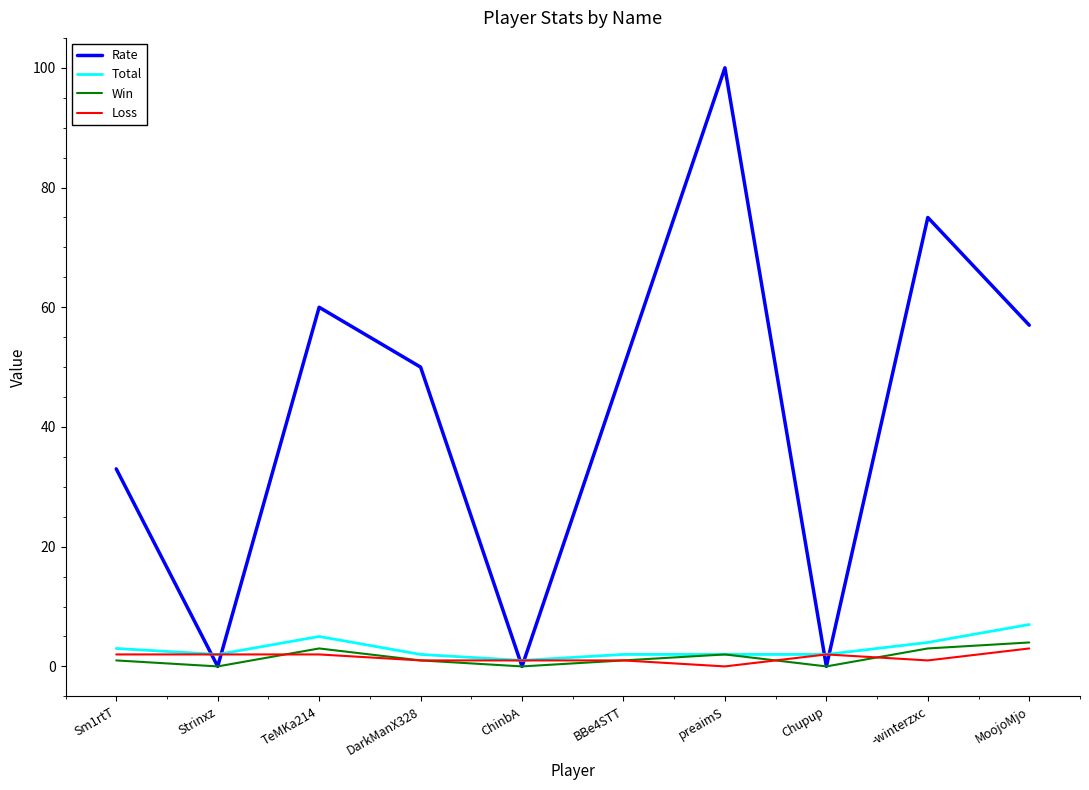

The value of Rate at preaimS is 100. True or false?

True